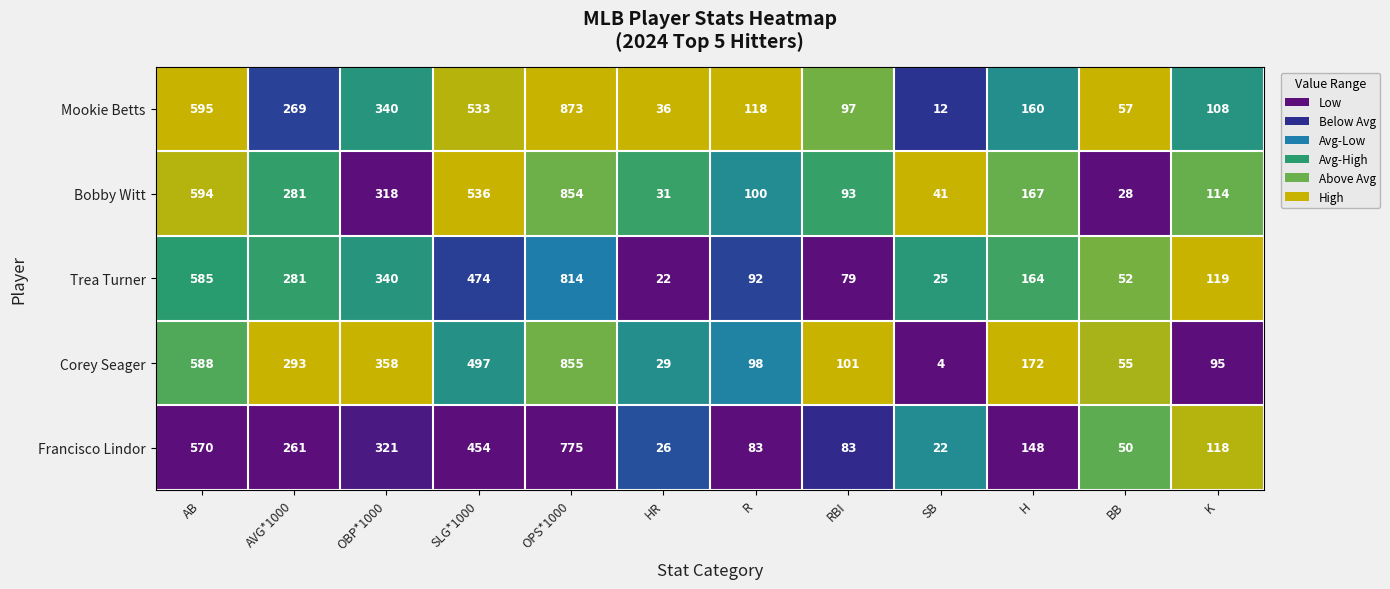

At OPS*1000, list the series in order from largest to smallest.

Mookie Betts, Corey Seager, Bobby Witt, Trea Turner, Francisco Lindor